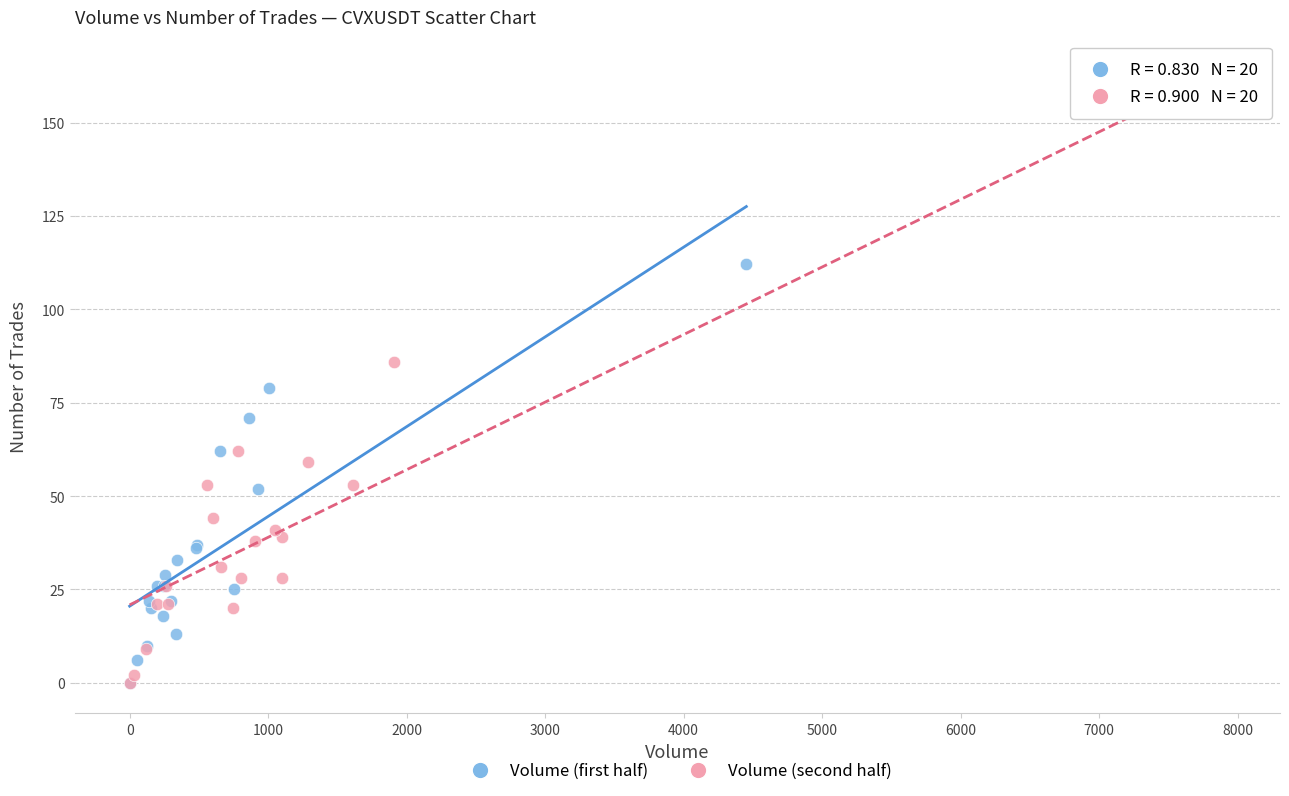

Which series has the largest Y range (max minus min)?

Volume (second half)